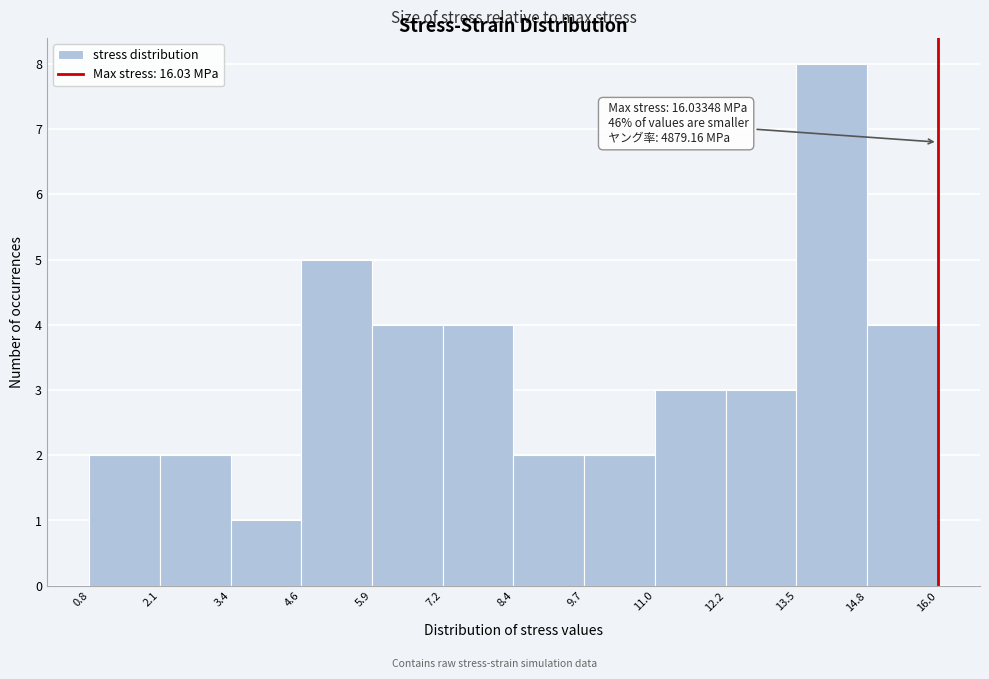

Which range on the x-axis has the tallest bar?

13.5 to 14.8